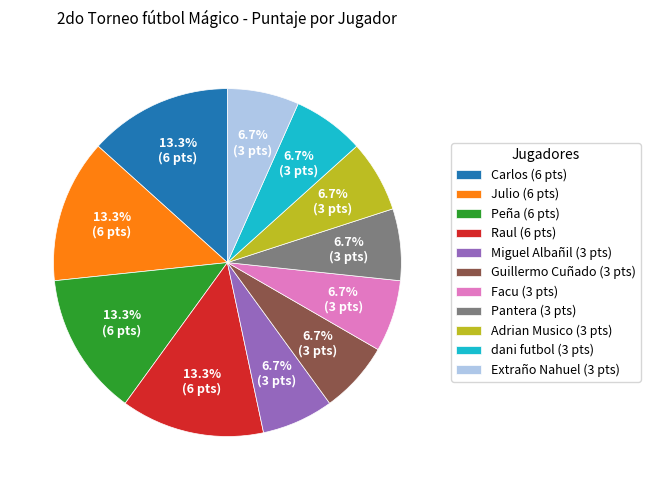

What percentage is NOT represented by Guillermo Cuñado?

93.3%